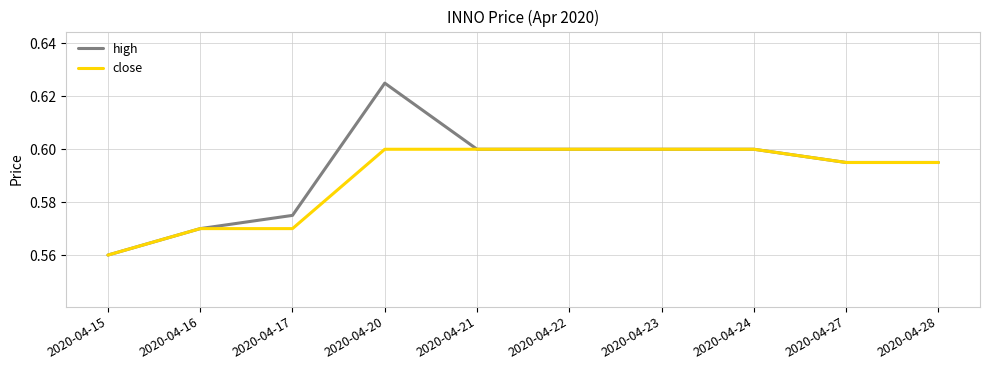

Is it true that close equals 0.9 at 2020-04-21?

False